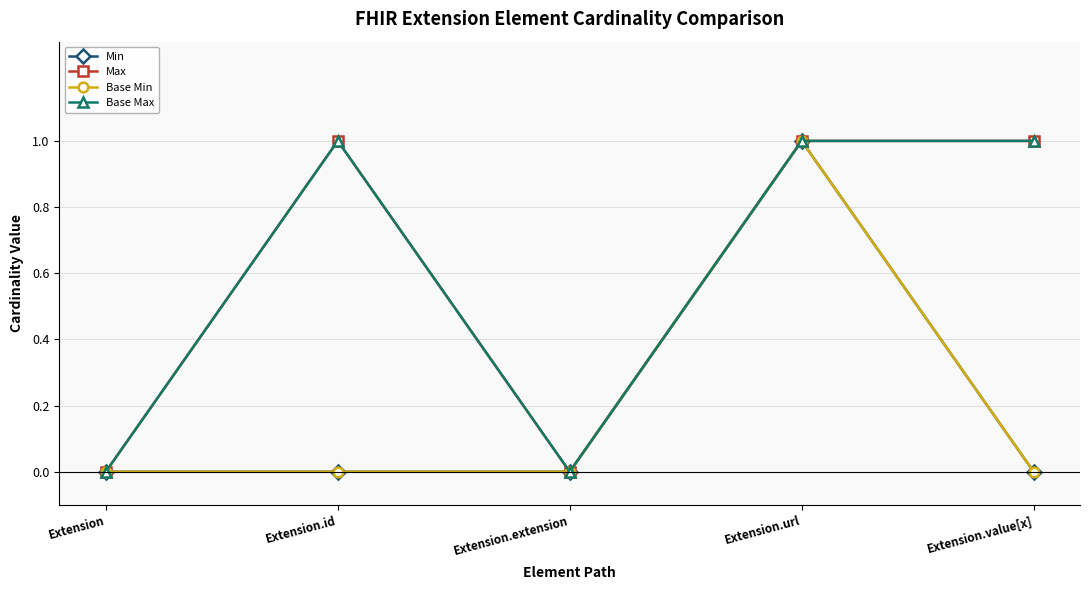

Does the chart have visible grid lines?

Yes